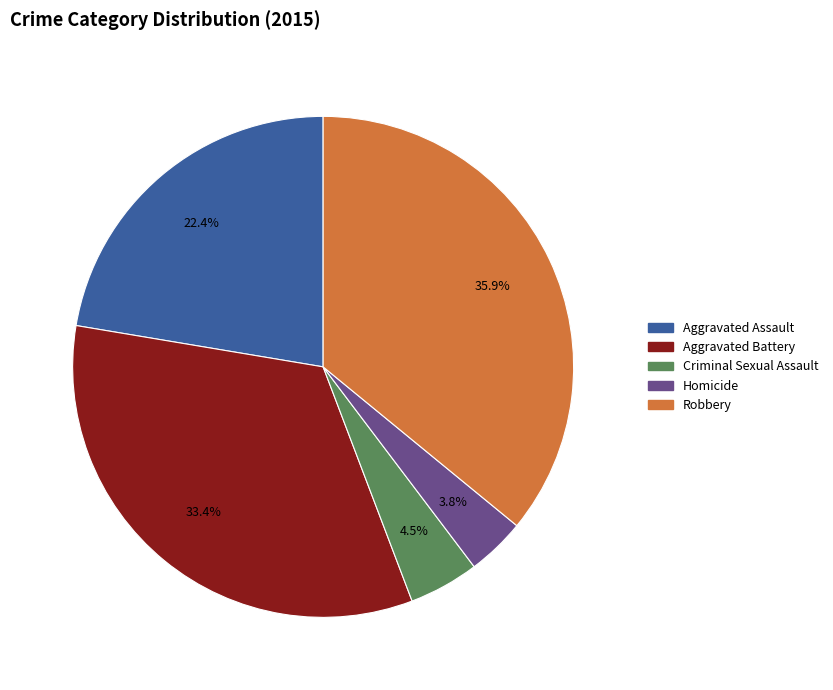

How many slices are in this pie chart?

5